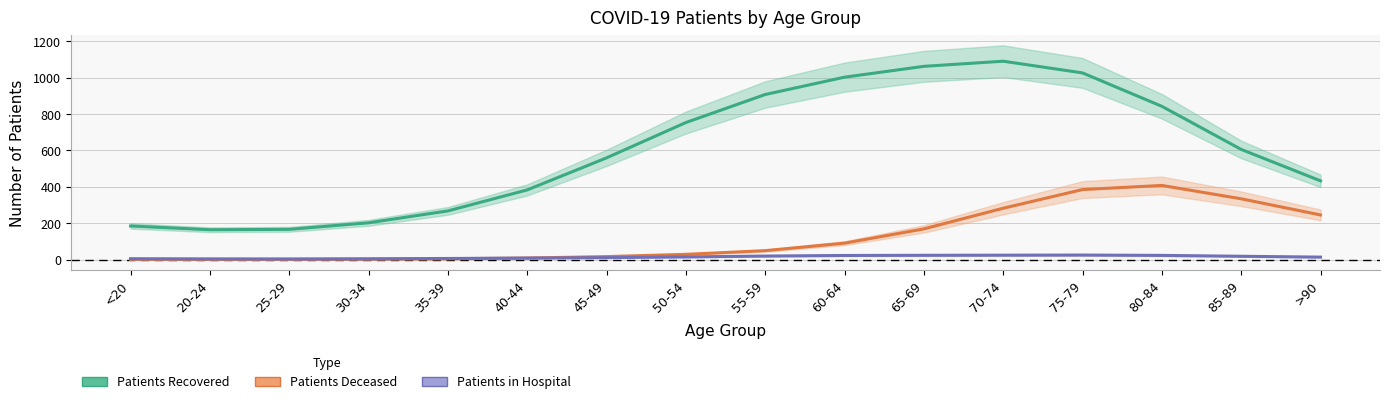

What is the value of the Patients Recovered point at the 3rd from the left?

166.3